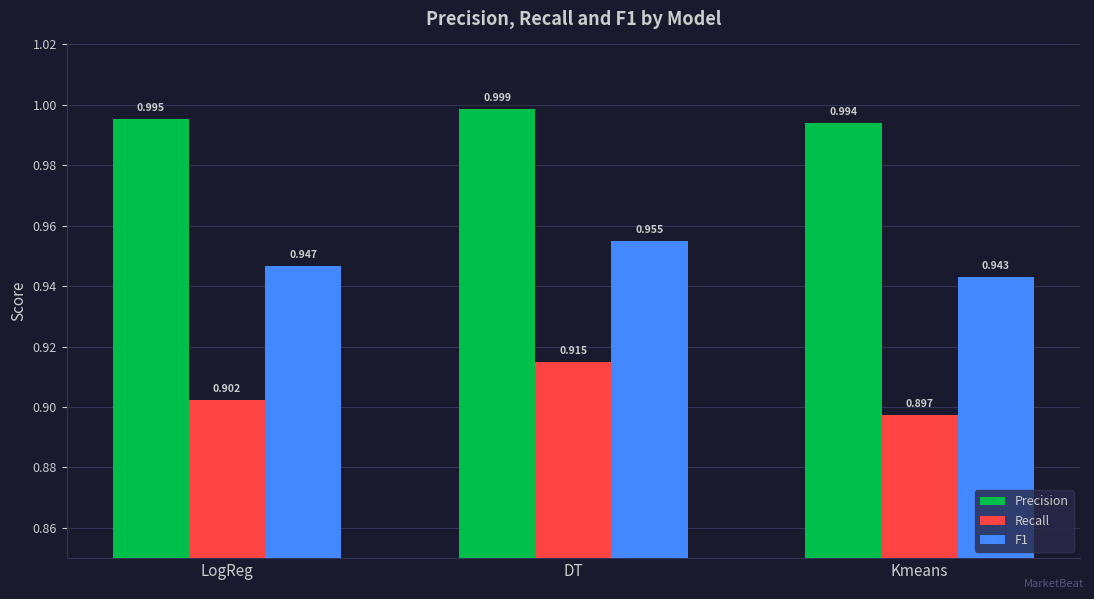

List the labels in order of Recall value, largest first.

DT, LogReg, Kmeans